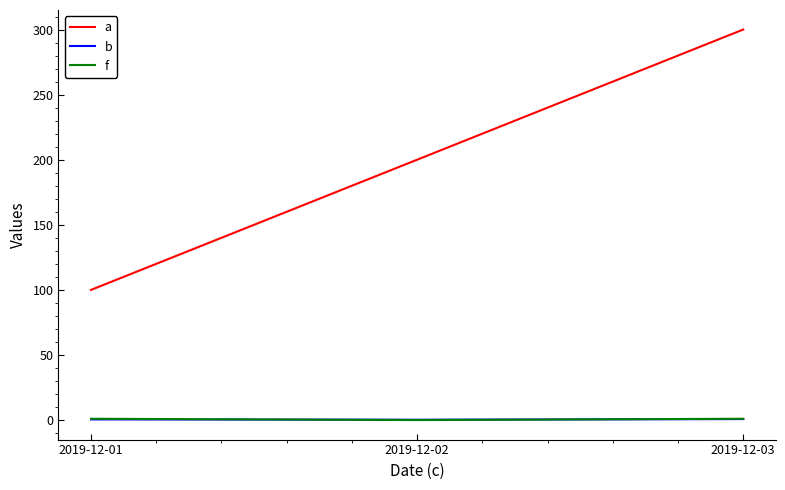

What is the sum of the a values at 2019-12-01 and 2019-12-03?

400.0